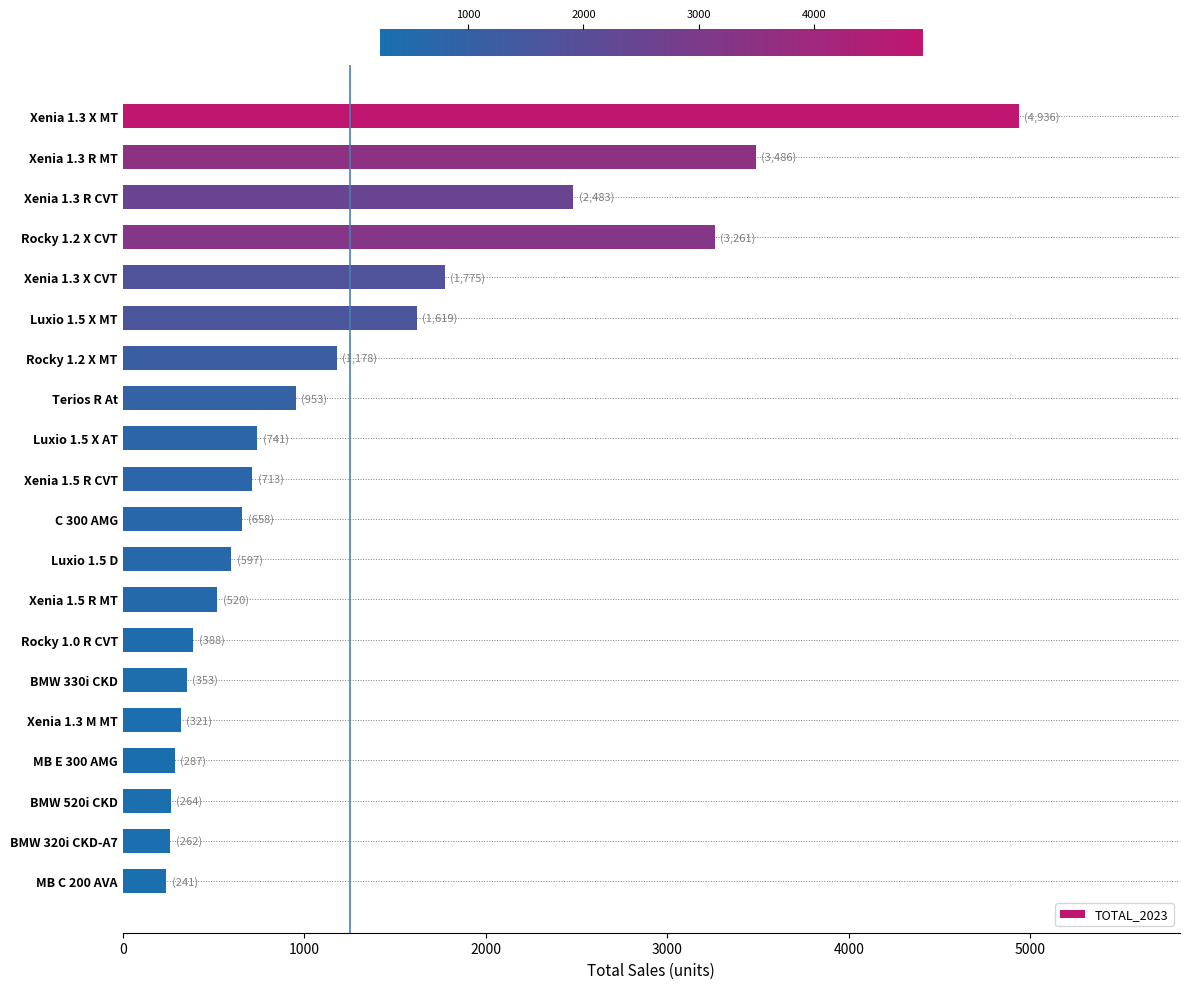

What is the sum of all values?

25036